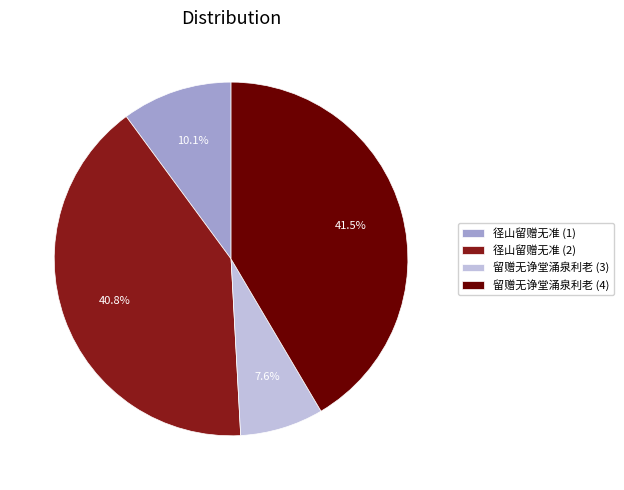

How many slices are in this pie chart?

4